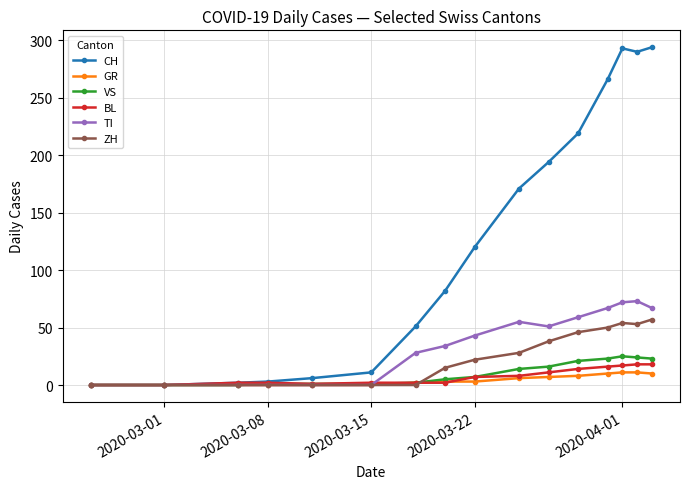

Which series has the largest total across all categories?

CH